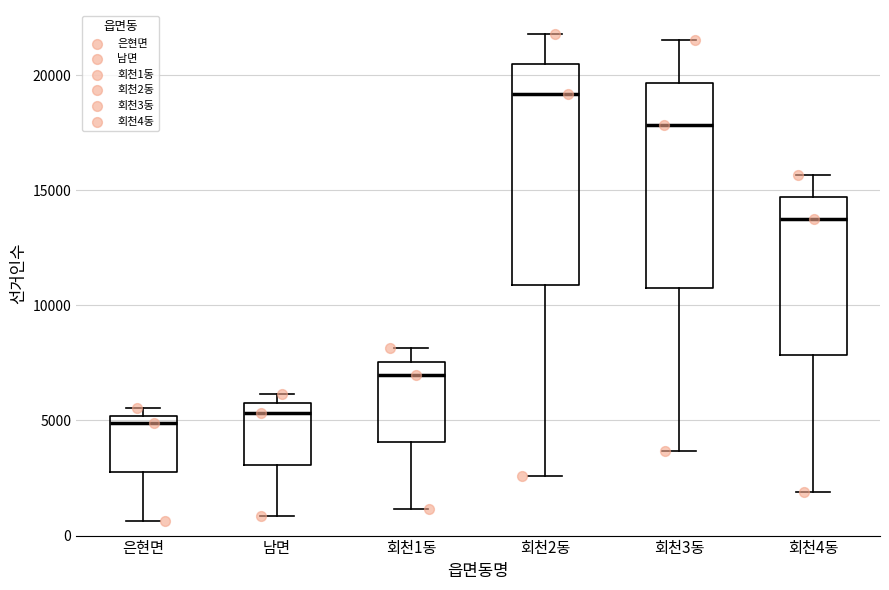

Which box is the tallest, from its lower edge to its upper edge?

회천2동